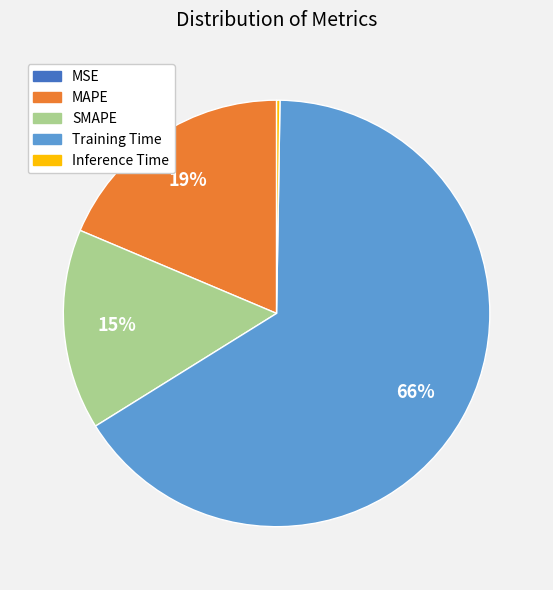

Which category has the biggest portion of the pie?

Training Time